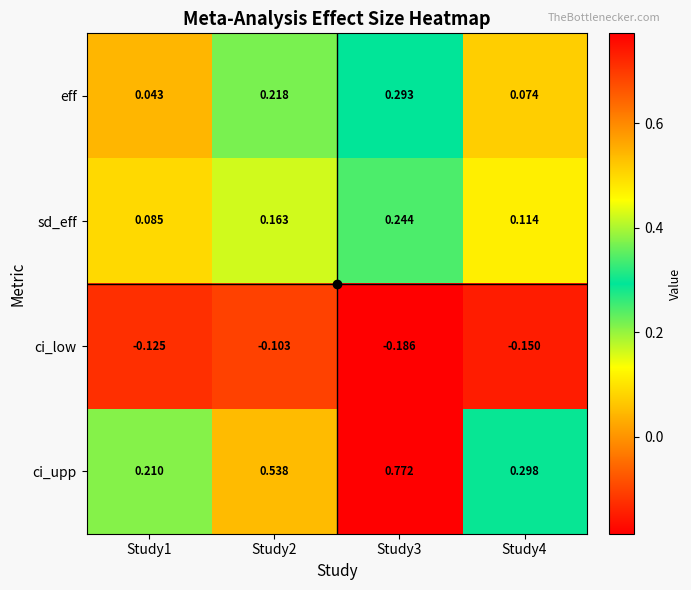

List the series in order of their peak value, lowest first.

ci_low, sd_eff, eff, ci_upp